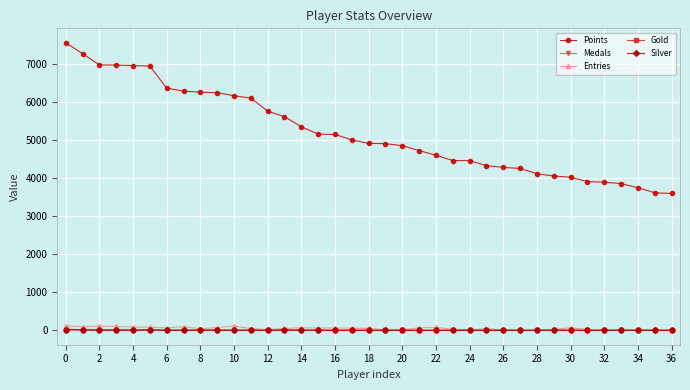

What is the minimum value for Points?

3599